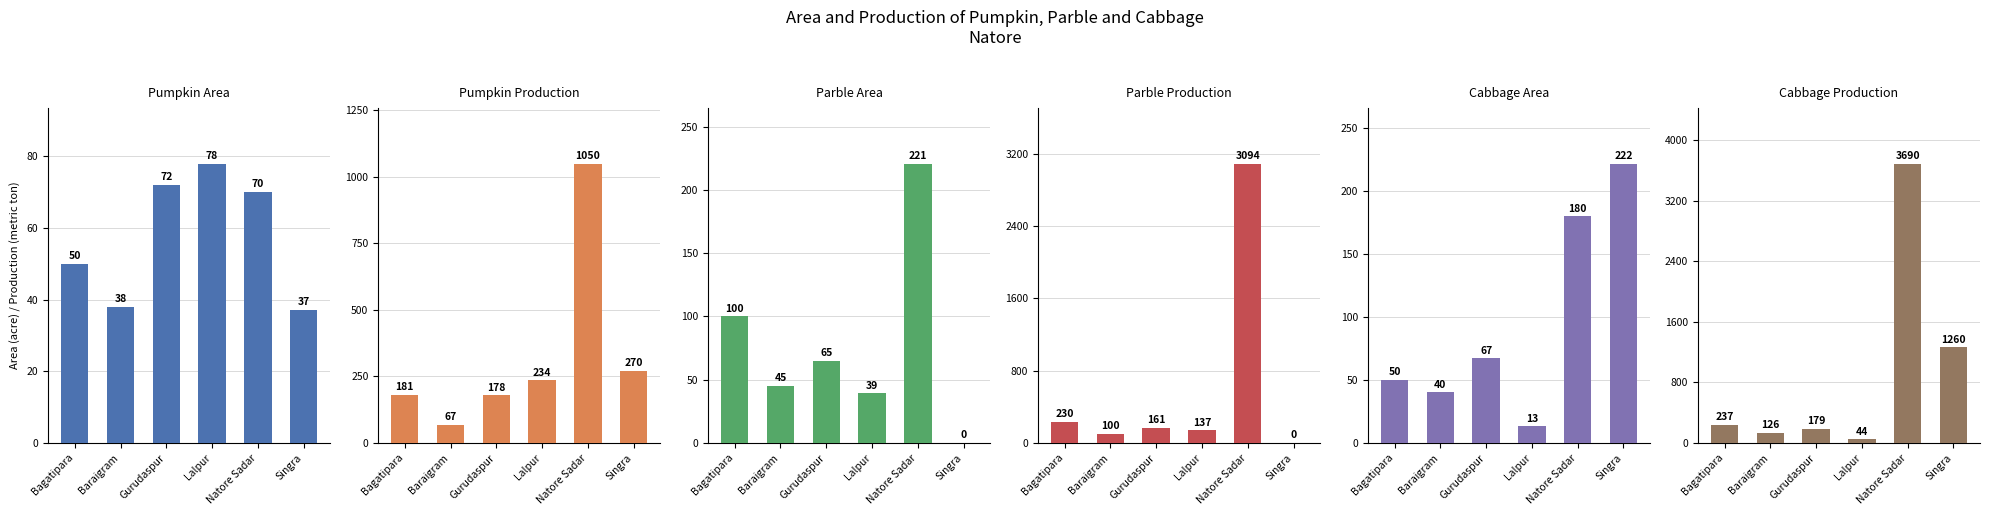

How many data points in Pumpkin Production are less than 234?

3